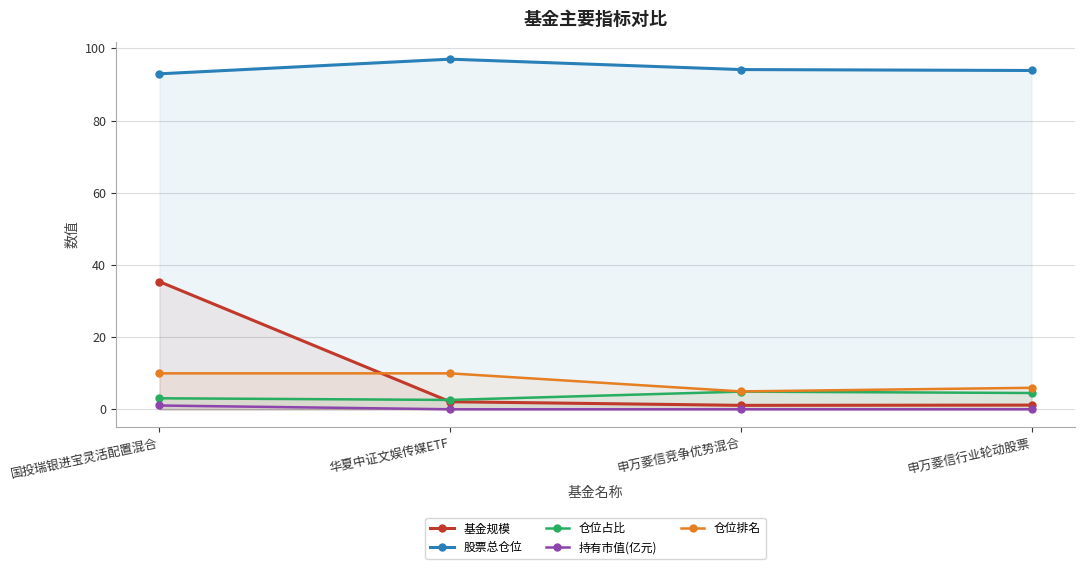

What is the sum of all 仓位排名 values?

31.0